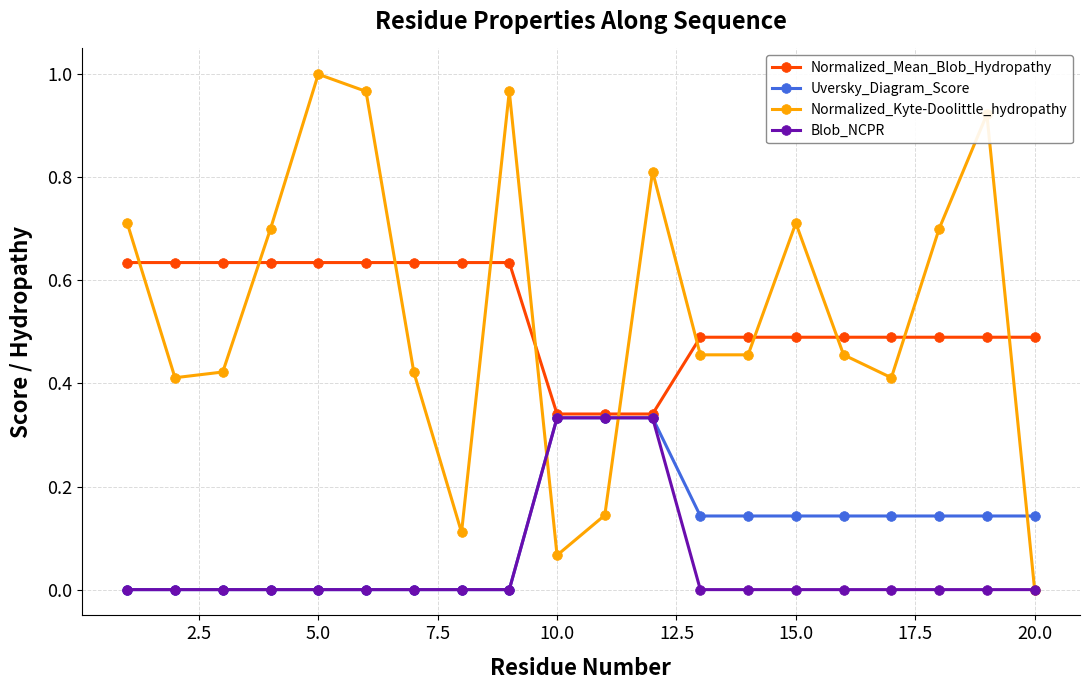

How many intersections are there between Normalized_Kyte-Doolittle_hydropathy and Uversky_Diagram_Score?

3